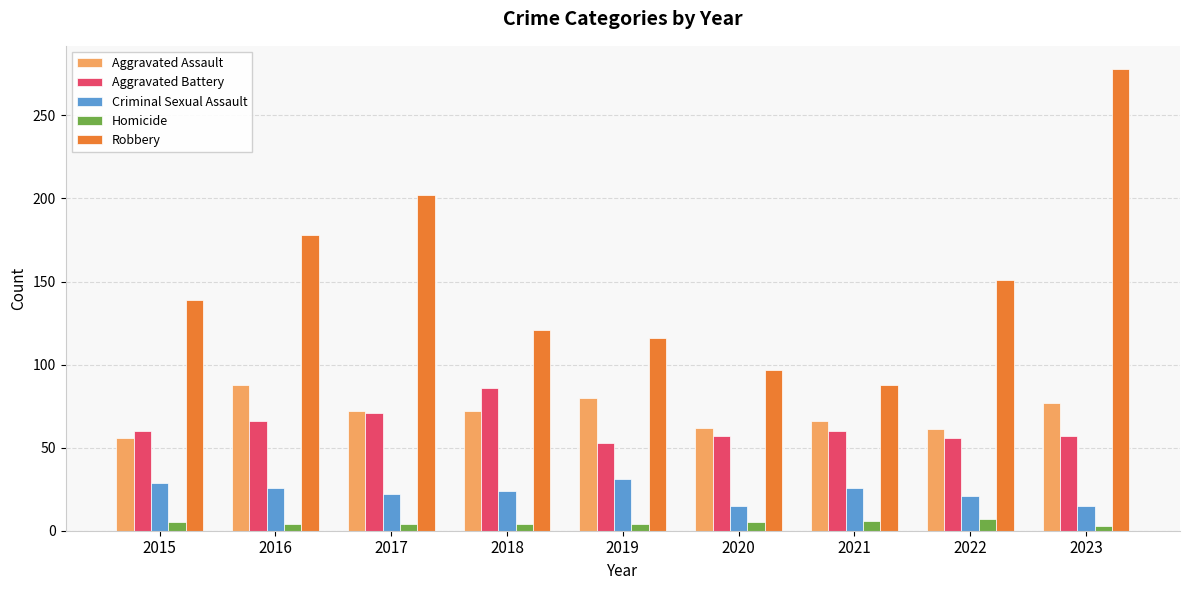

What is the sum of all Robbery values?

1370